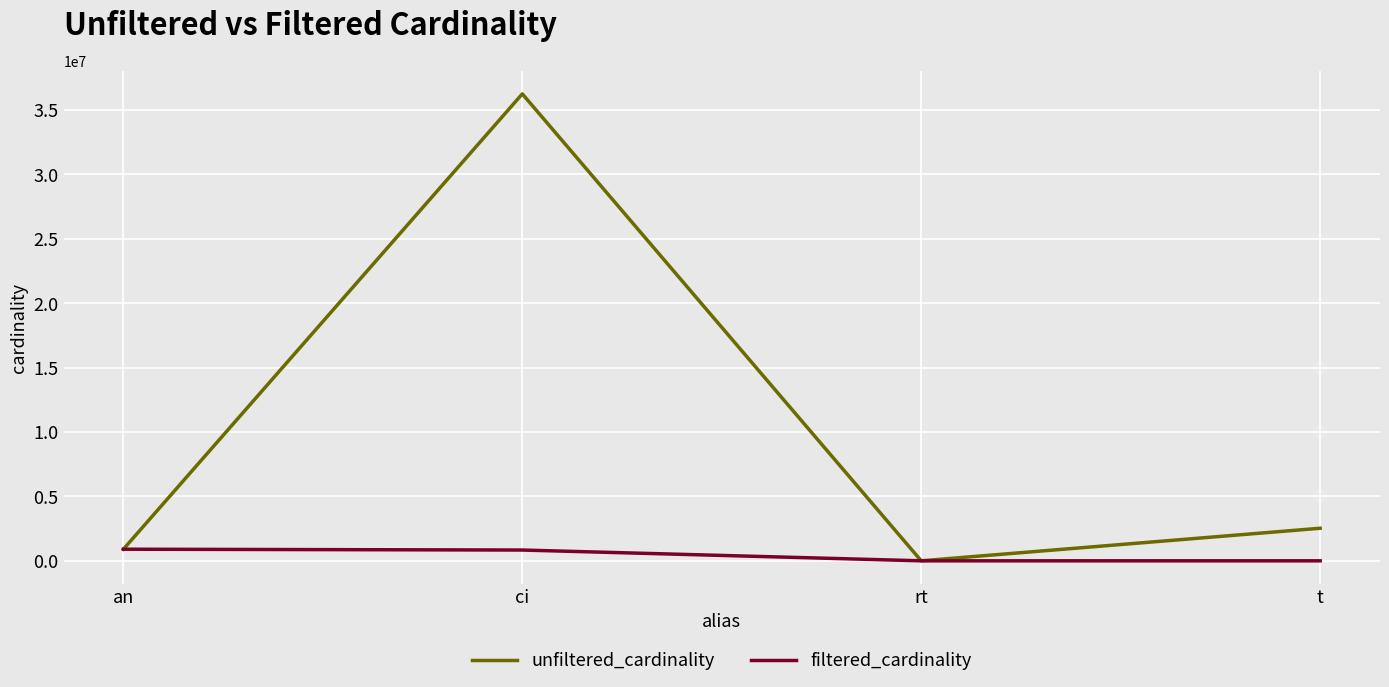

The filtered_cardinality series shows 1 at rt. True or false?

True